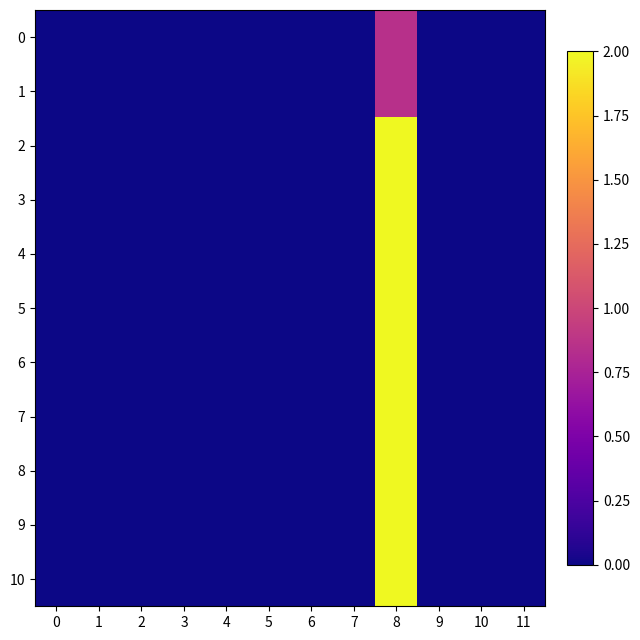

Count the number of data series in this chart.

11